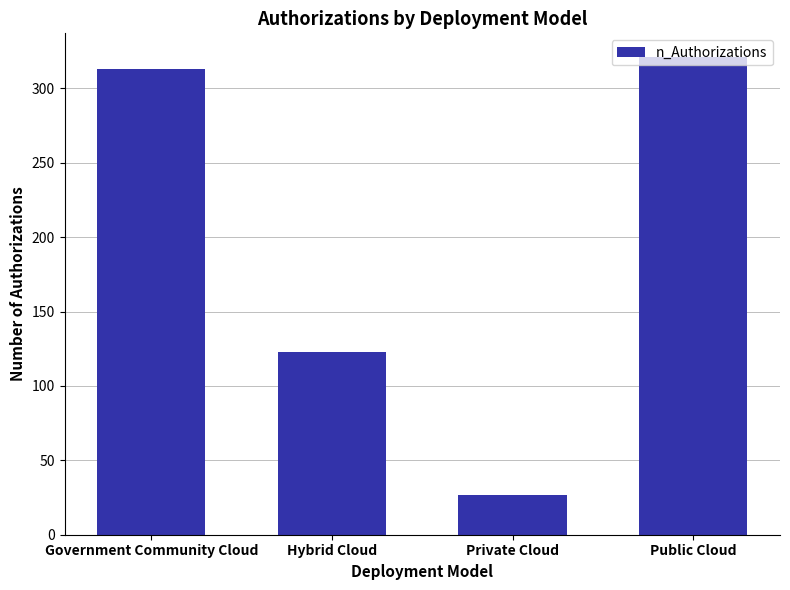

What is the label of the 1st bar from the right?

Public Cloud